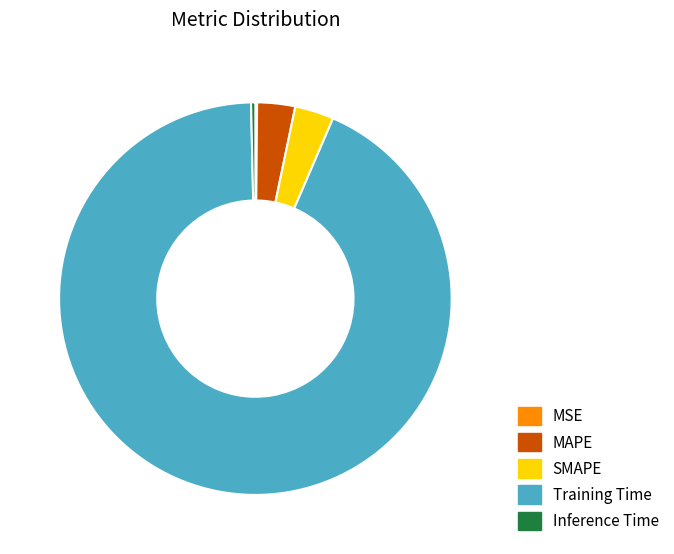

Is there a majority slice in this chart?

Yes